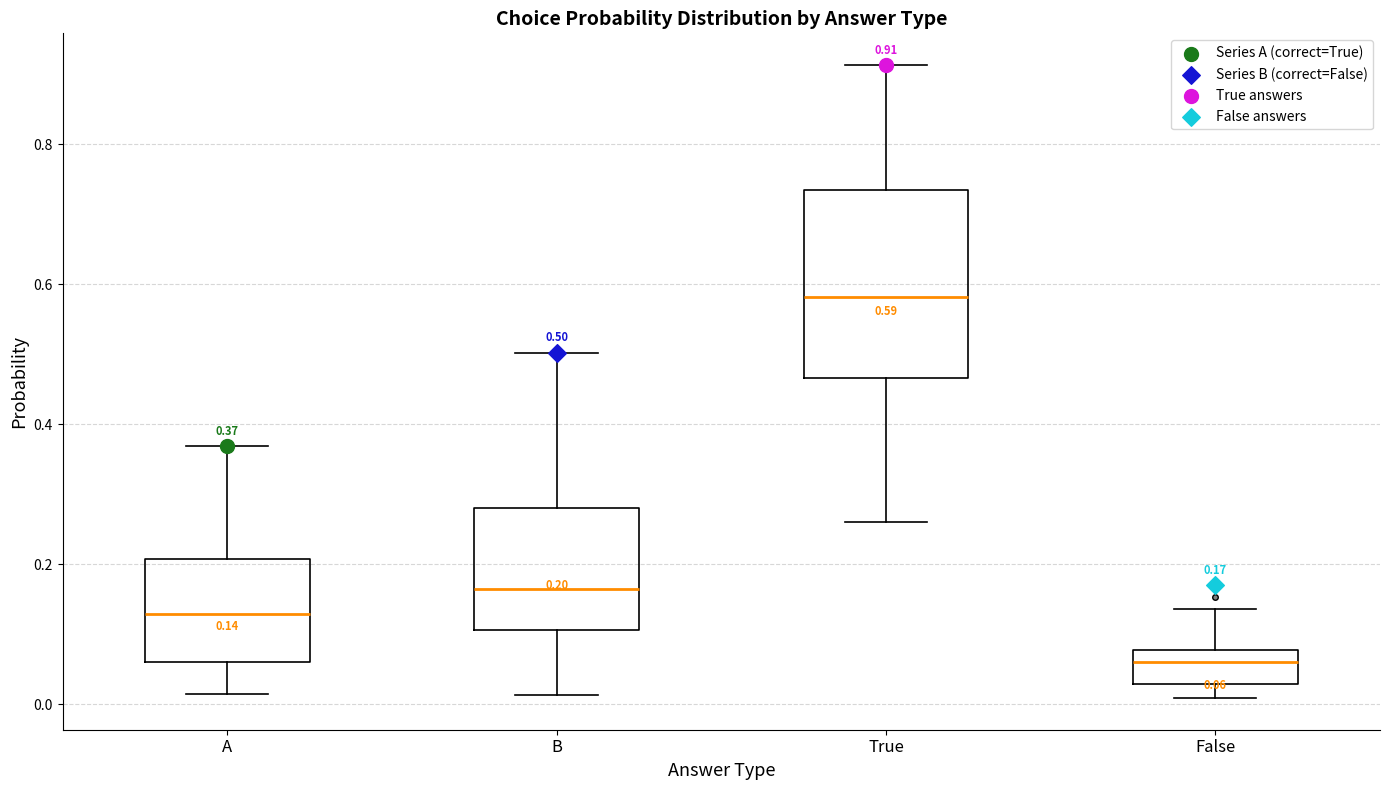

Which box is the tallest, from its lower edge to its upper edge?

True